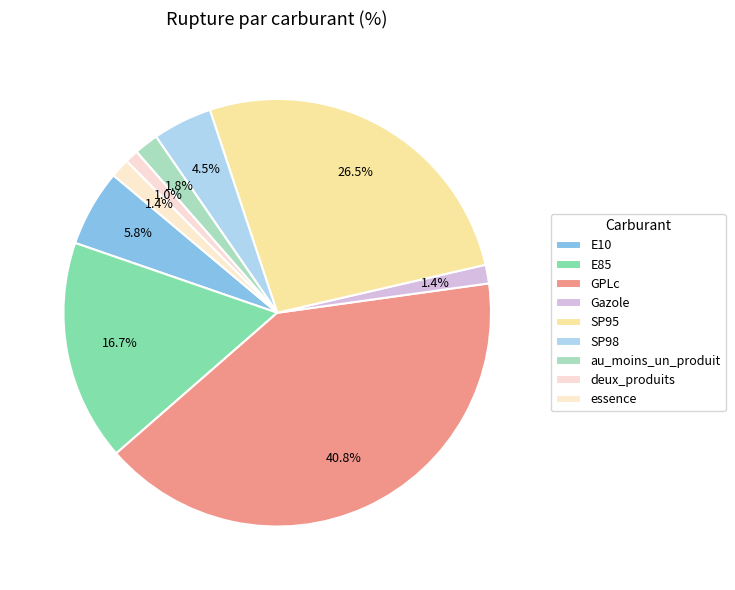

Does SP95 account for over 50% of the chart?

No